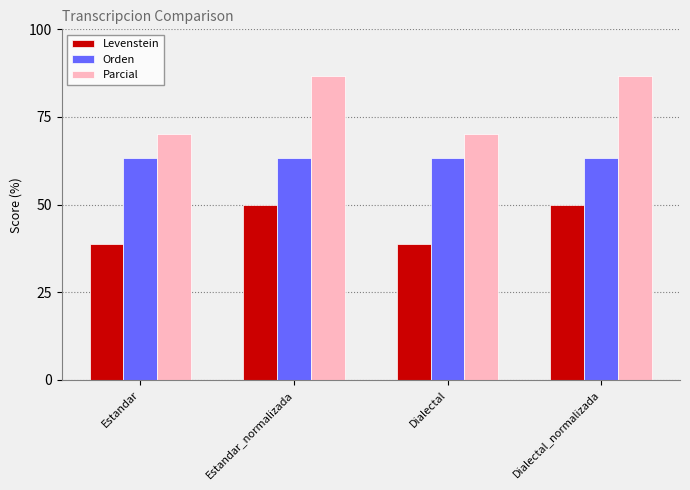

What is the average value of the Levenstein series?

44.4